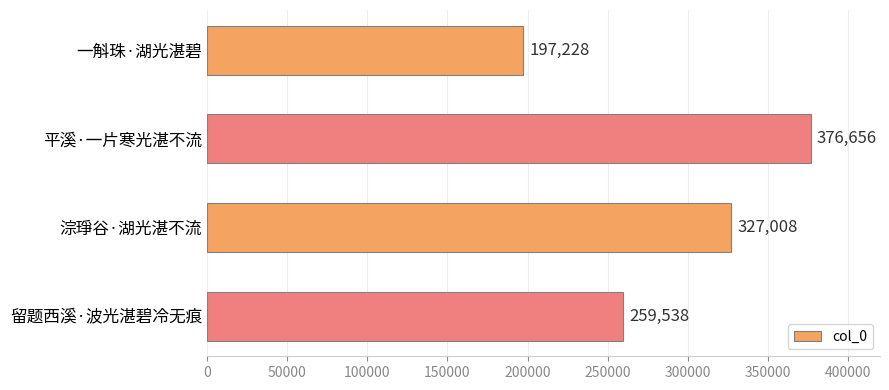

Rank the categories by value from highest to lowest.

平溪·一片寒光湛不流, 淙琤谷·湖光湛不流, 留题西溪·波光湛碧冷无痕, 一斛珠·湖光湛碧